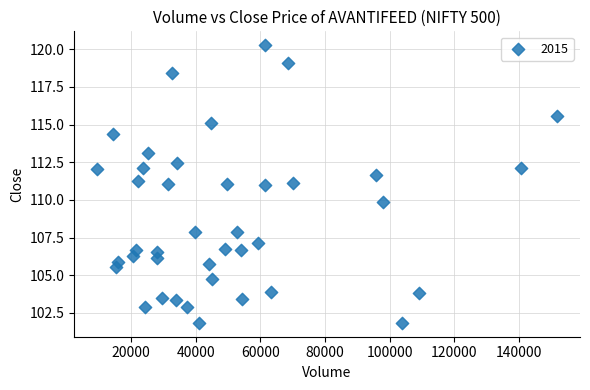

What is the range of X values (max minus min)?

142335.0